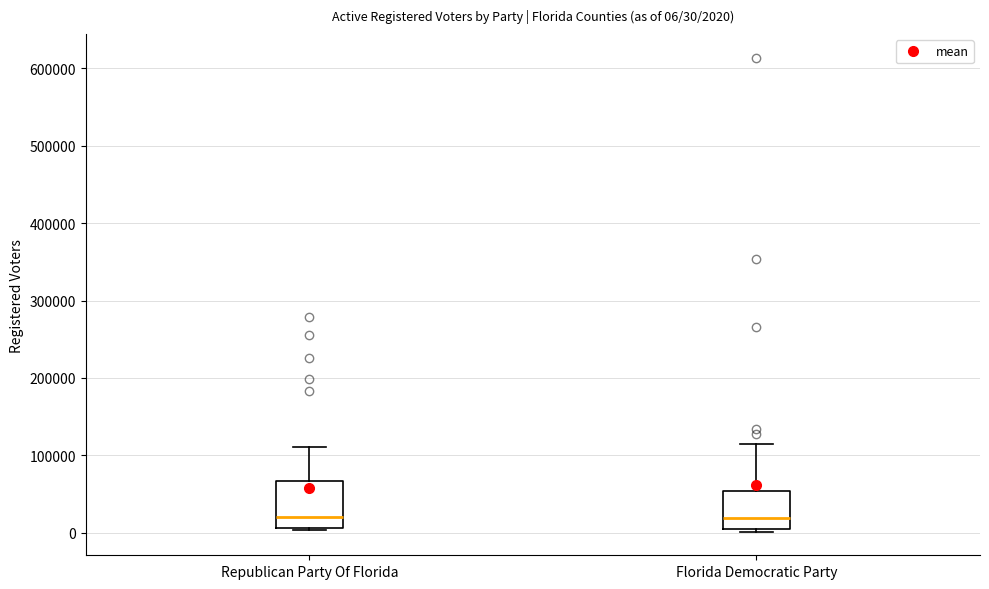

Which box is the tallest, from its lower edge to its upper edge?

Republican Party Of Florida